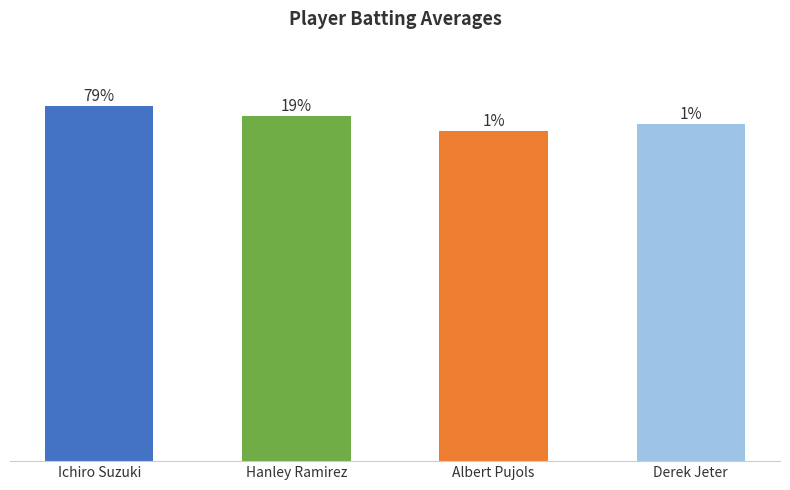

What is the label of the 1st bar from the right?

Derek Jeter